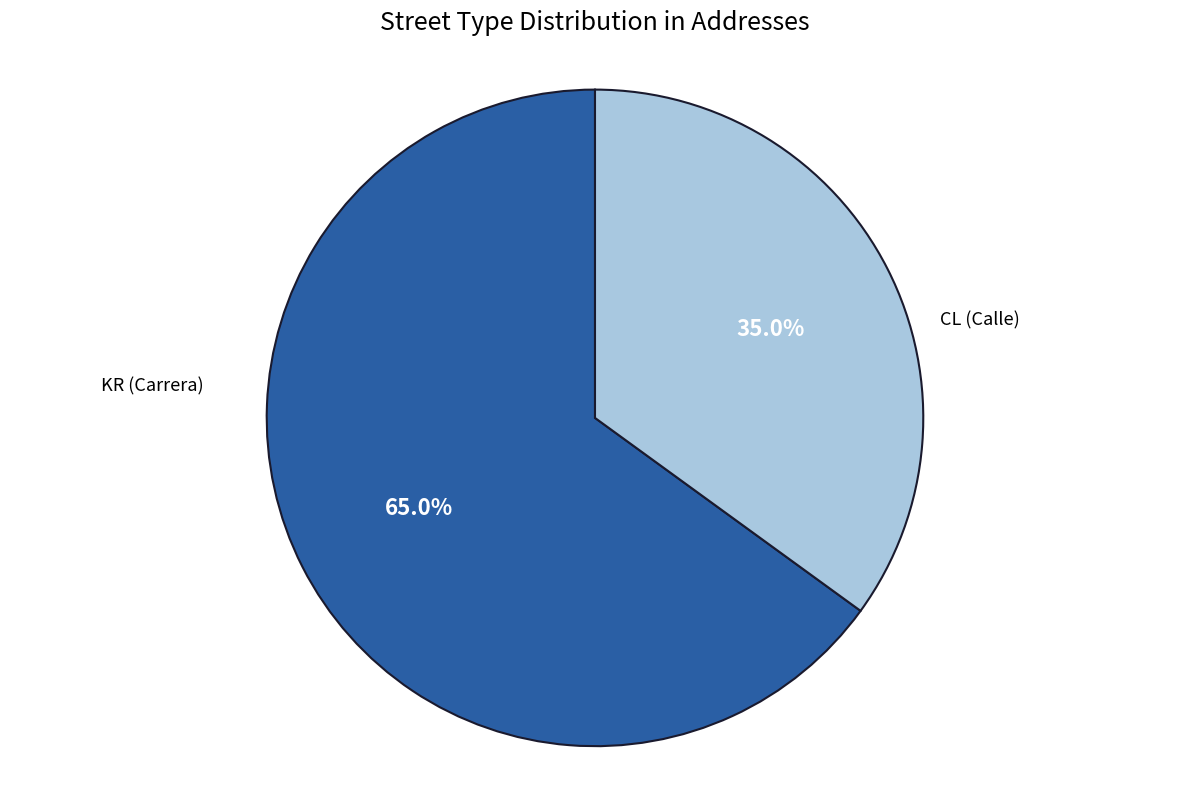

How many slices are in this pie chart?

2